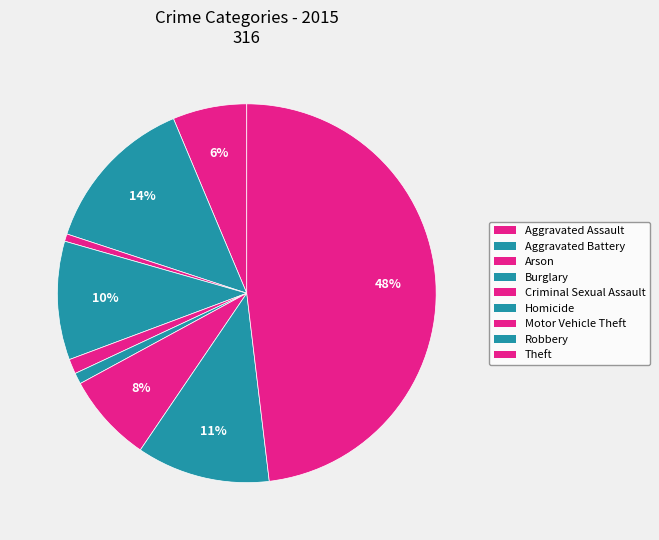

What is the total percentage of Homicide and Theft?

49.1%